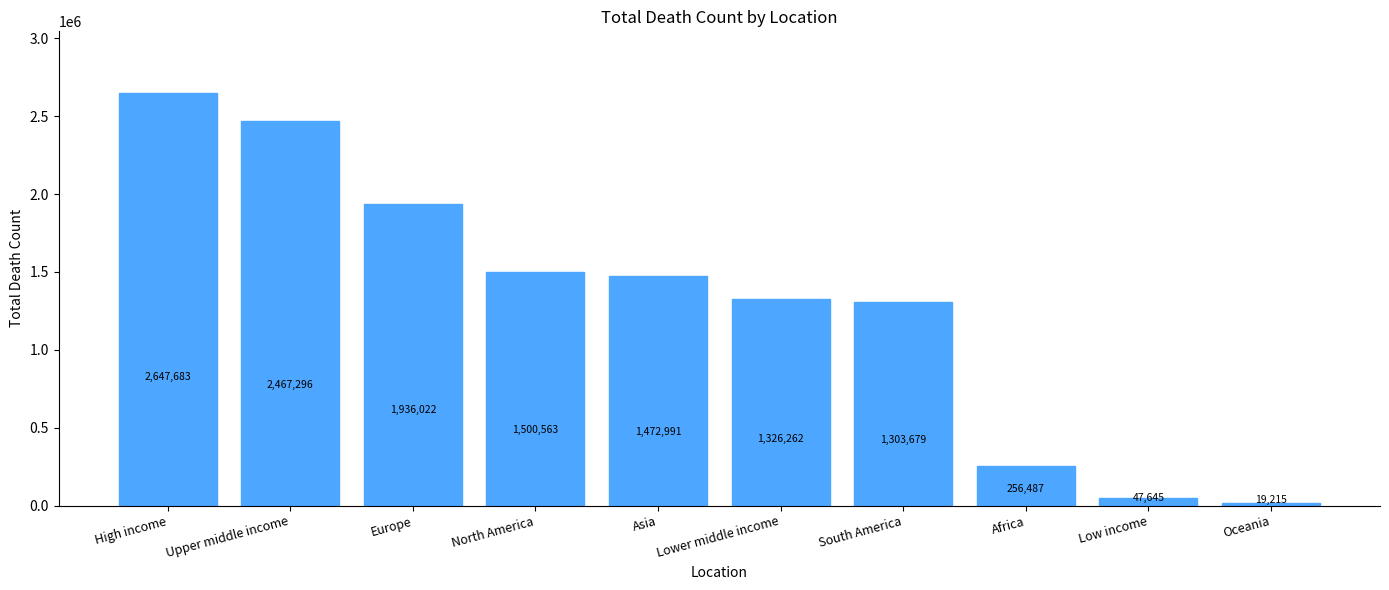

Reading left to right, extract all data points from this chart.

2647683	2467296	1936022	1500563	1472991	1326262	1303679	256487	47645	19215